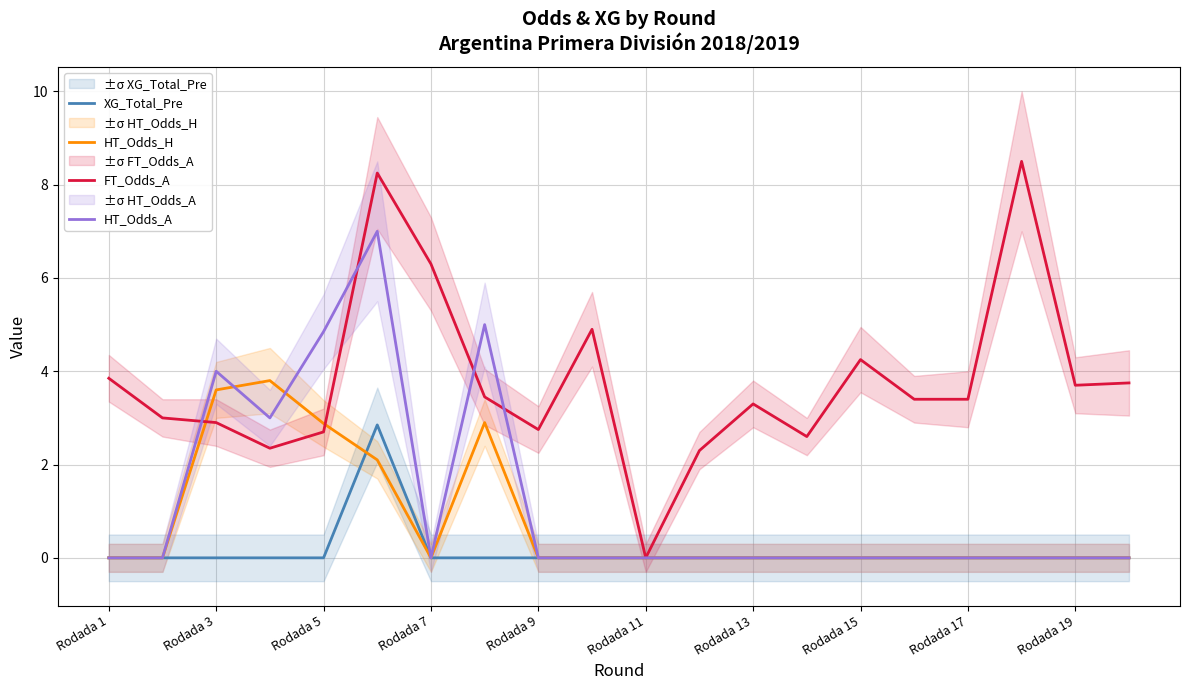

What is the sum of all HT_Odds_A values?

23.9